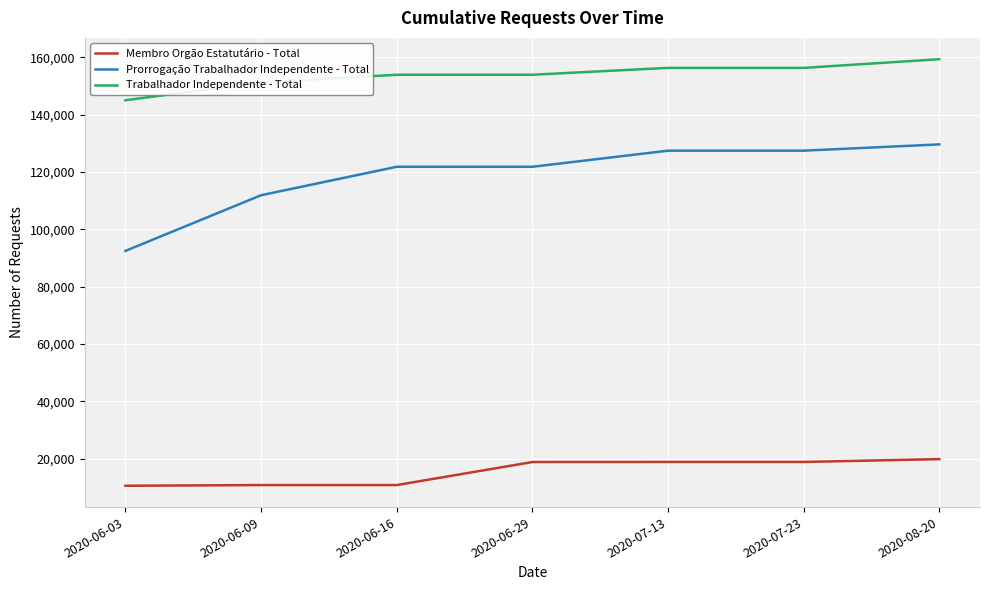

Which series has the largest range (max minus min)?

Prorrogação Trabalhador Independente - Total